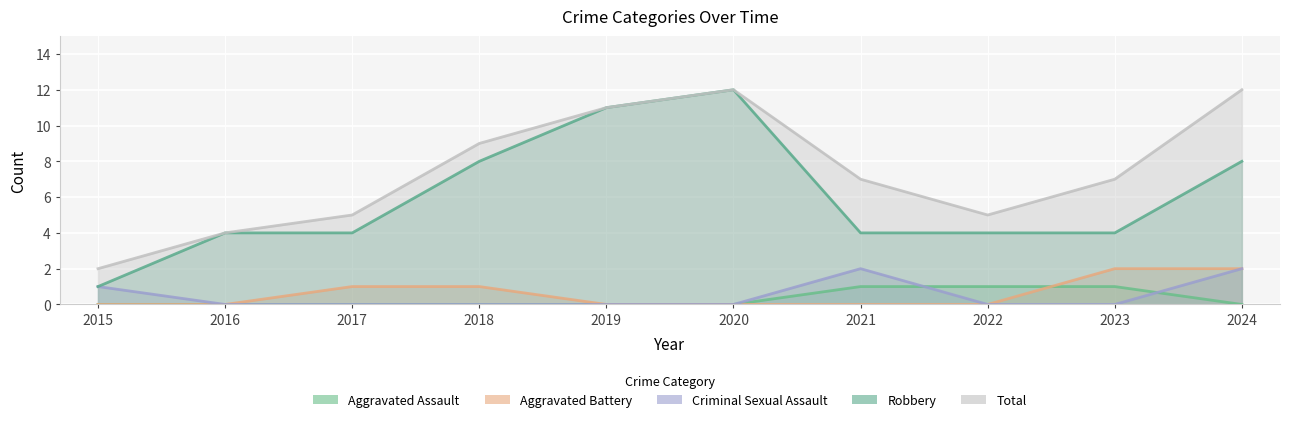

Reading right to left, transcribe all the data shown in this chart.

Aggravated Assault: 2024=0	2023=1	2022=1	2021=1	2020=0	2019=0	2018=0	2017=0	2016=0	2015=0
Aggravated Battery: 2024=2	2023=2	2022=0	2021=0	2020=0	2019=0	2018=1	2017=1	2016=0	2015=0
Criminal Sexual Assault: 2024=2	2023=0	2022=0	2021=2	2020=0	2019=0	2018=0	2017=0	2016=0	2015=1
Robbery: 2024=8	2023=4	2022=4	2021=4	2020=12	2019=11	2018=8	2017=4	2016=4	2015=1
Total: 2024=12	2023=7	2022=5	2021=7	2020=12	2019=11	2018=9	2017=5	2016=4	2015=2